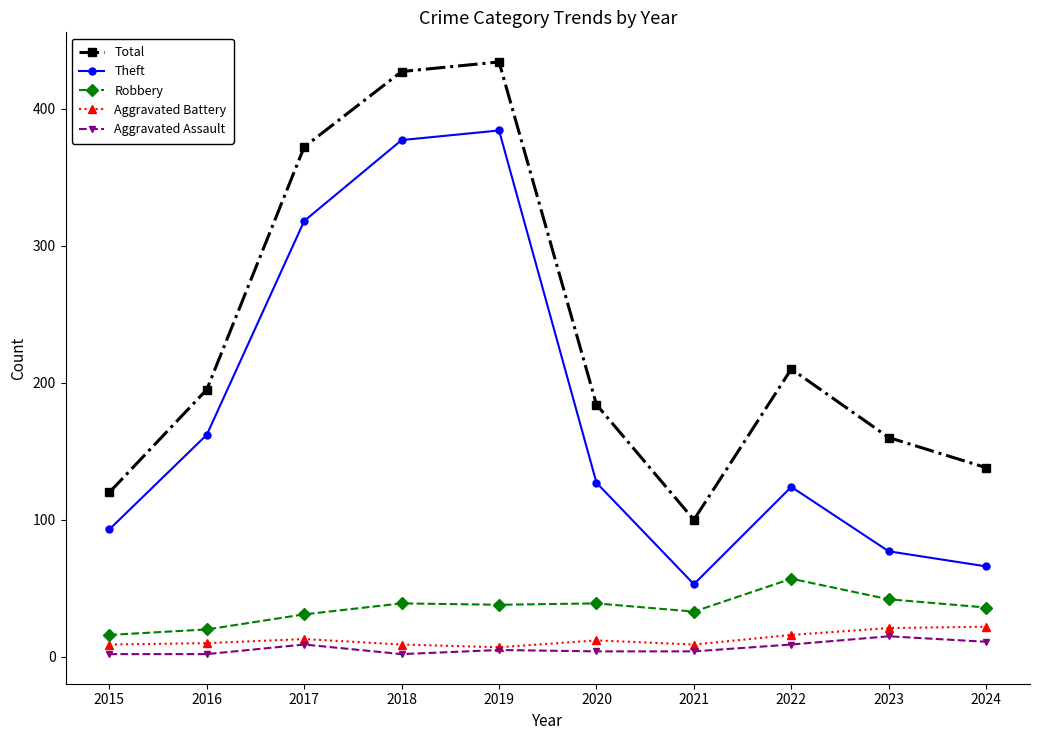

True or false: Theft has more than 1 points higher than both neighbors.

True